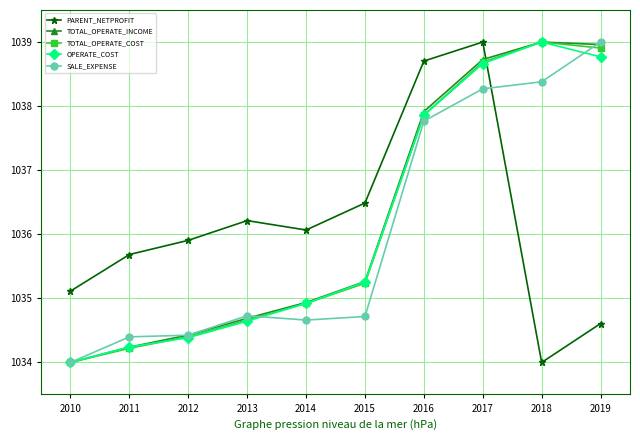

What is the sum of all OPERATE_COST values?

10361.7